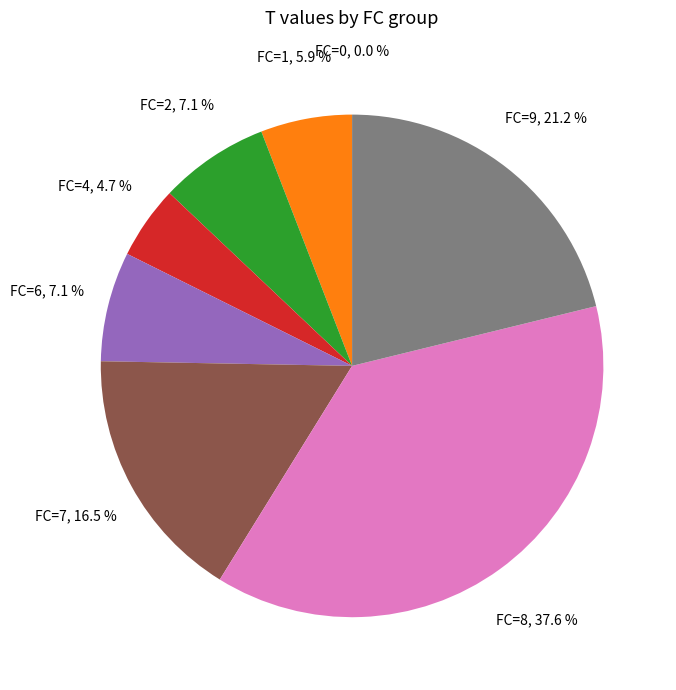

What percentage is NOT represented by FC=2?

92.9%